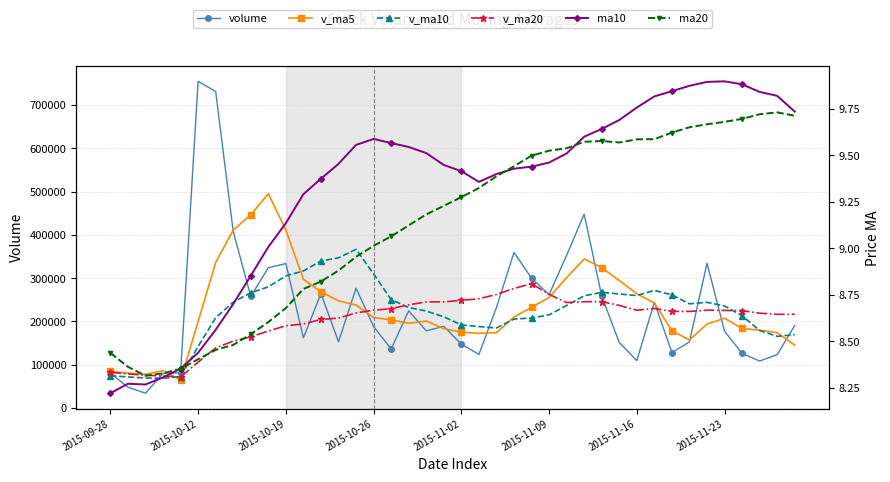

Is this an area chart (filled region under the line)?

No